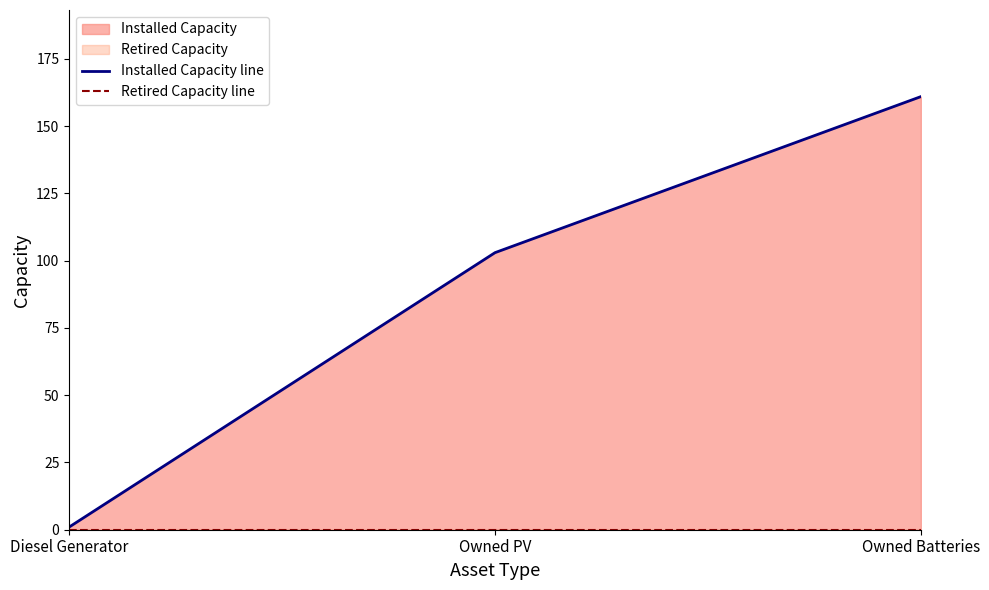

Between Owned PV and Owned Batteries, which series saw the biggest shift?

Installed Capacity line